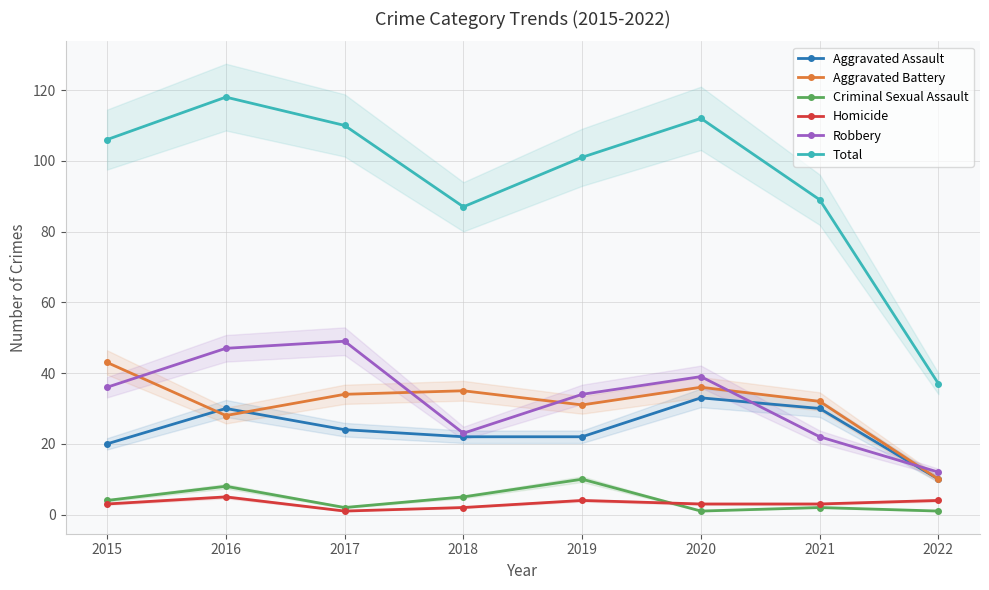

How many categories are shown in the chart?

8